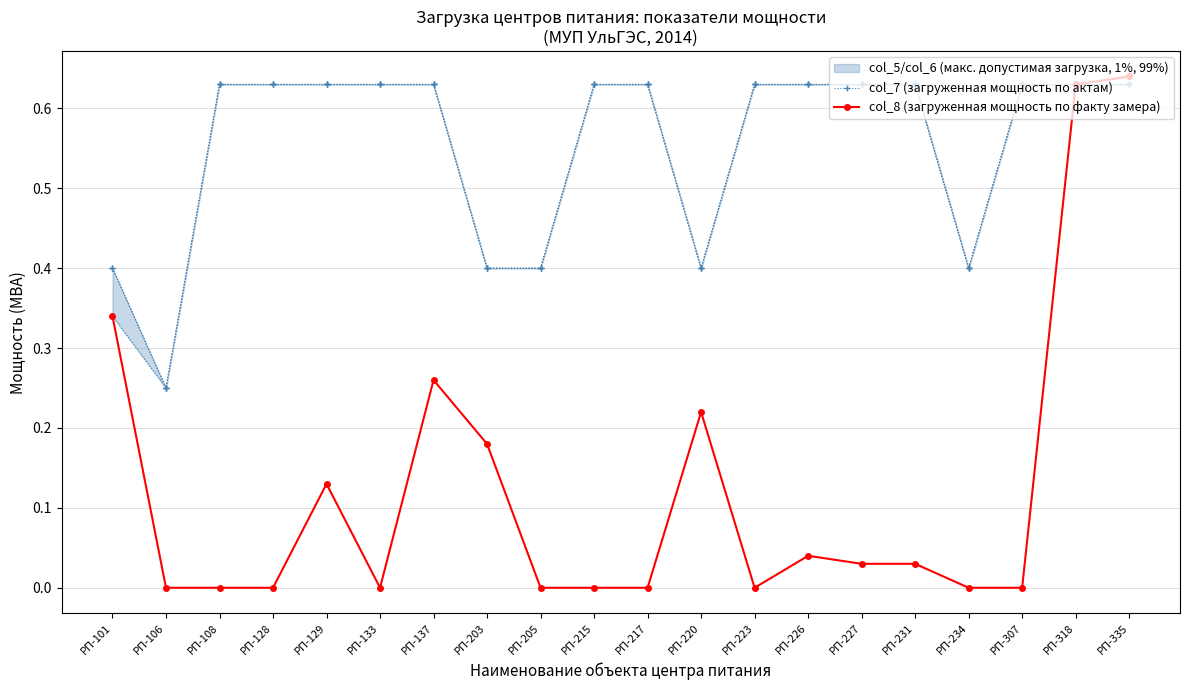

In col_8 (загруженная мощность по факту замера), how many points are higher than both neighbors (excluding endpoints)?

4